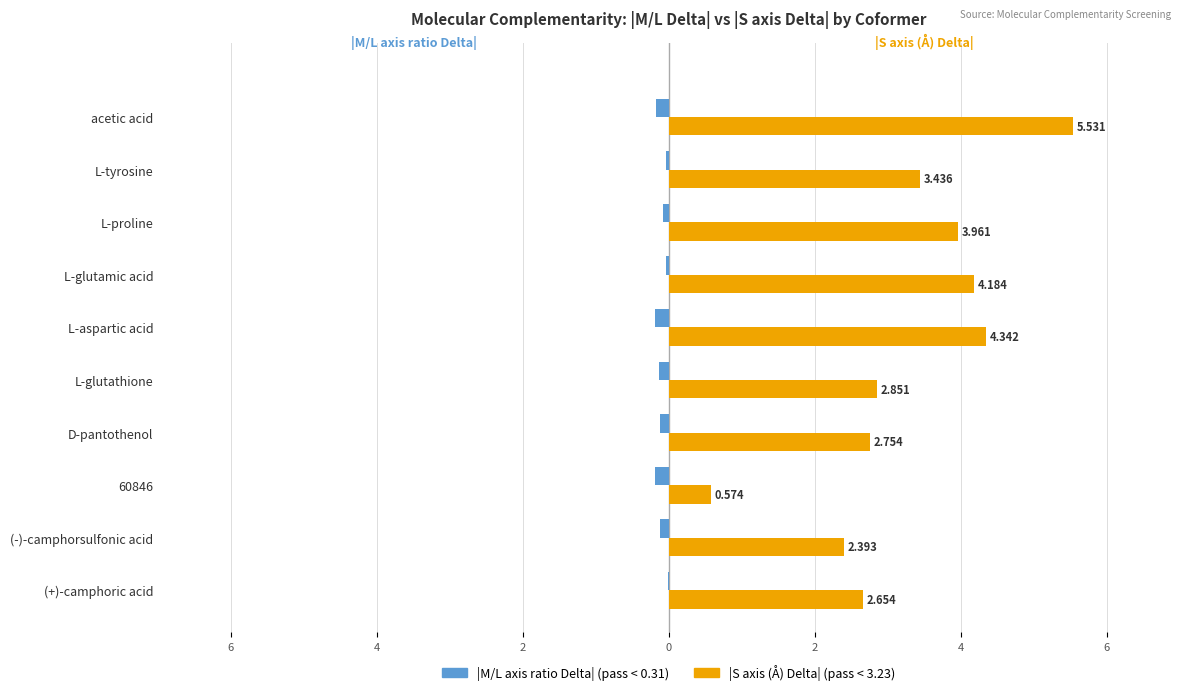

Reading left to right, list all the values displayed in this chart.

|M/L axis ratio Delta| (pass): -0.0	-0.1	-0.2	-0.1	-0.1	-0.2	-0.0	-0.1	-0.0	-0.2
|S axis Delta|: 2.7	2.4	0.6	2.8	2.9	4.3	4.2	4.0	3.4	5.5